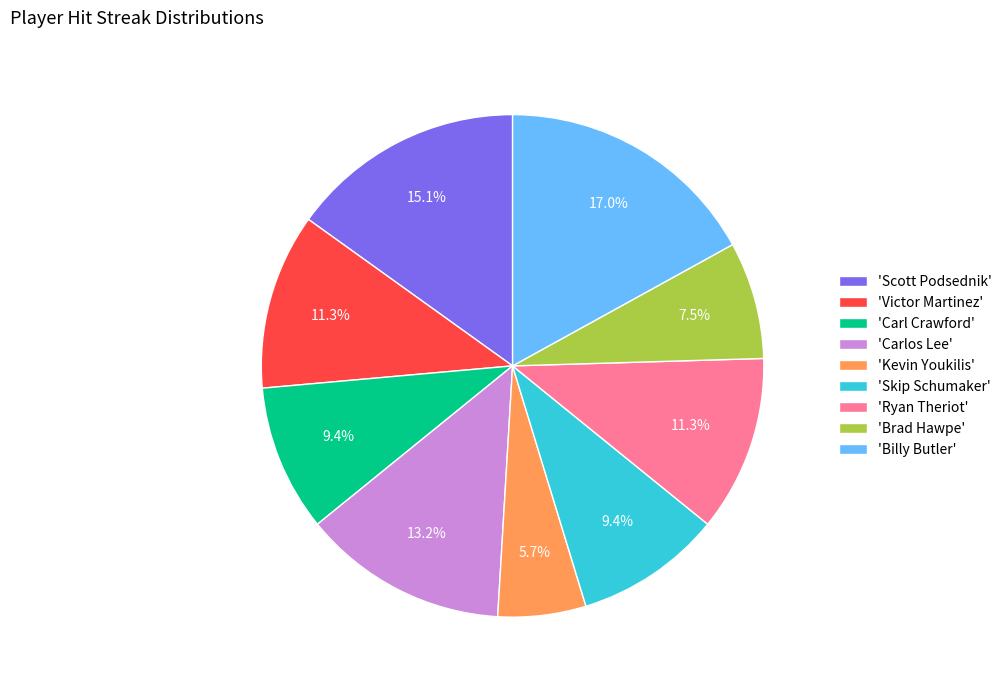

Count the number of slices in the pie.

9